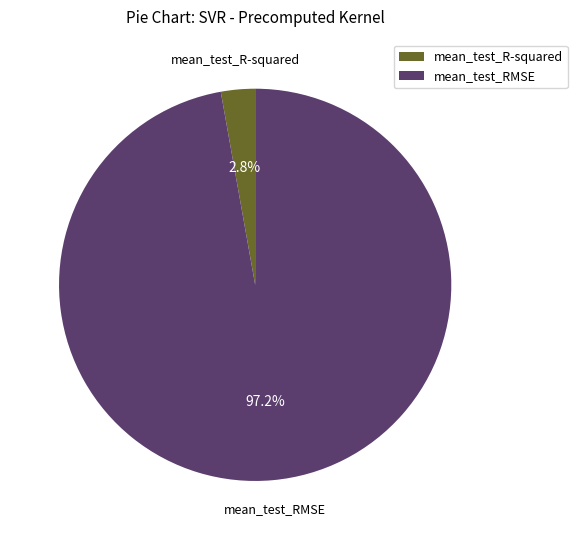

Between mean_test_R-squared and mean_test_RMSE, which is larger?

mean_test_RMSE